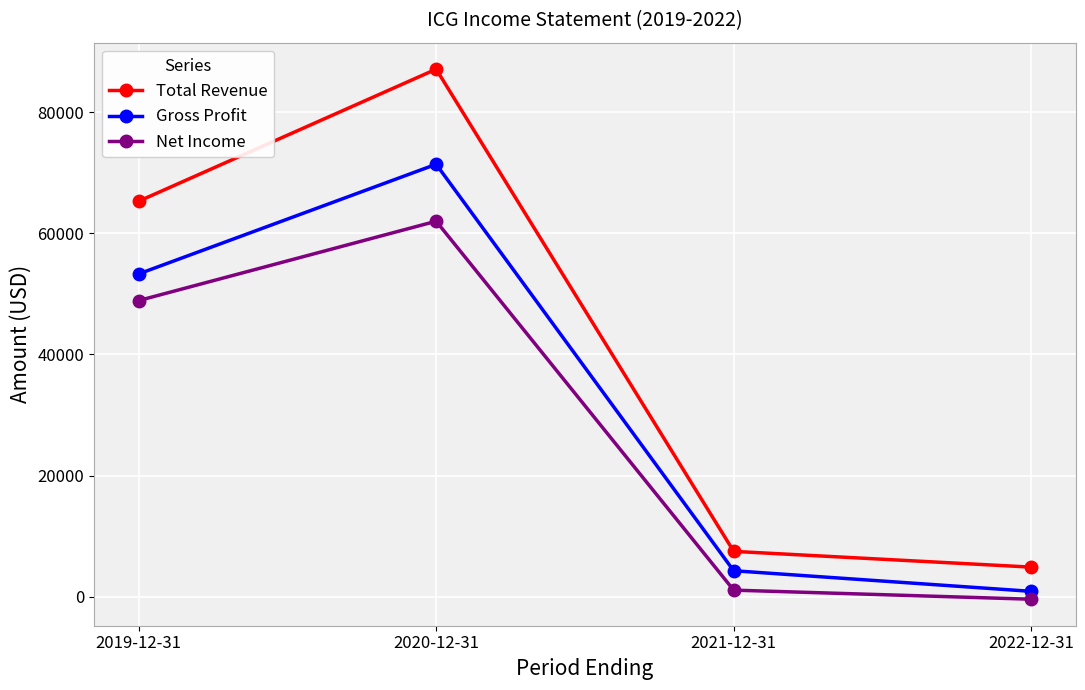

True or false: Total Revenue and Gross Profit cross at least once.

False